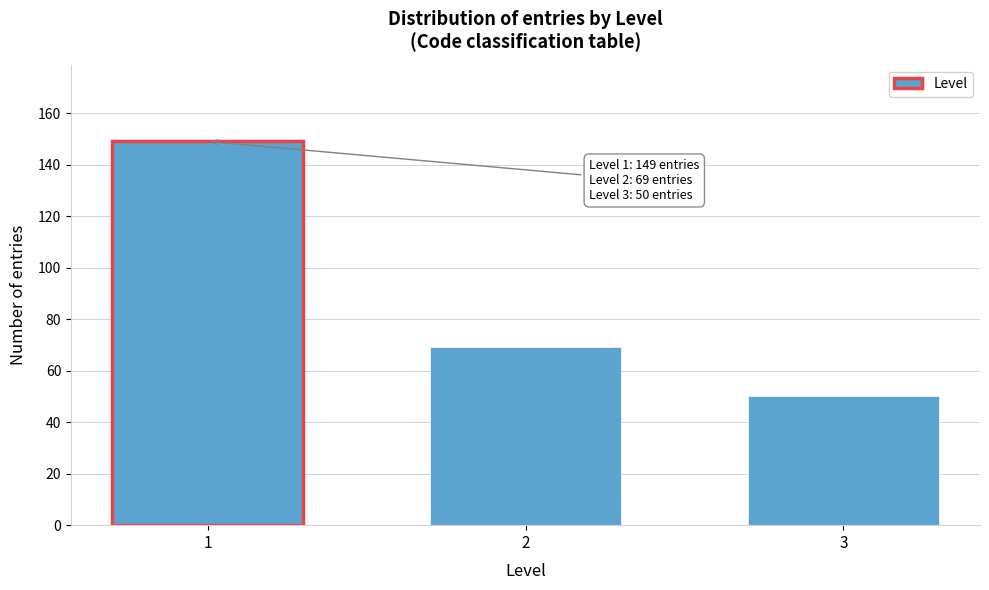

Reading right to left, list all the values displayed in this chart.

3=50	2=69	1=149